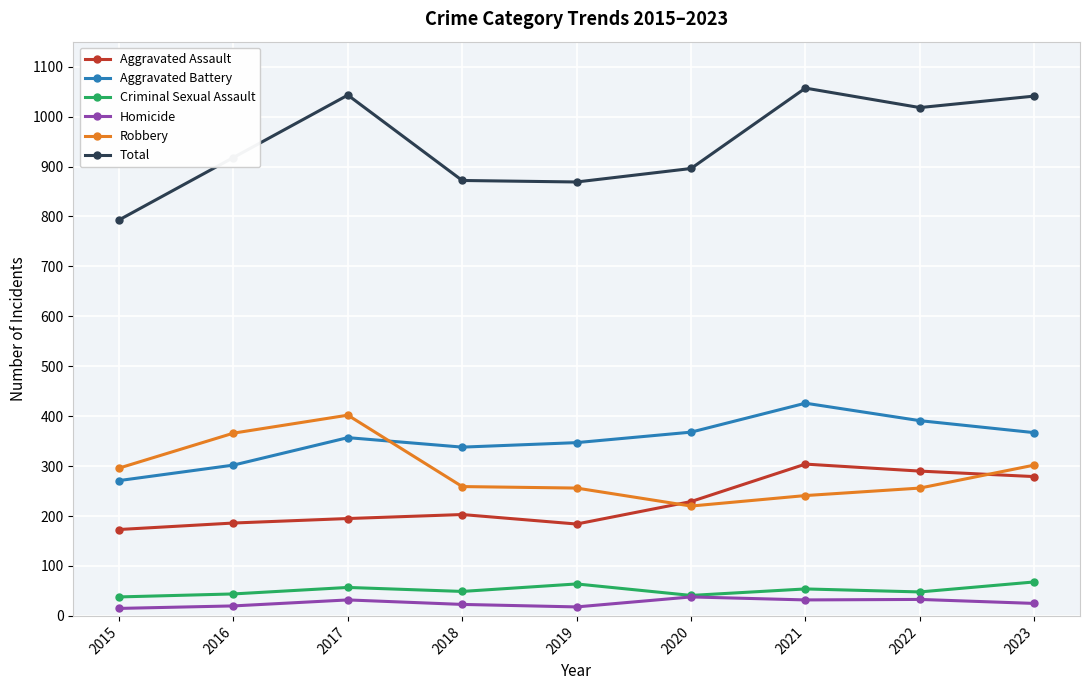

The Aggravated Assault series shows 107 at 2020. True or false?

False